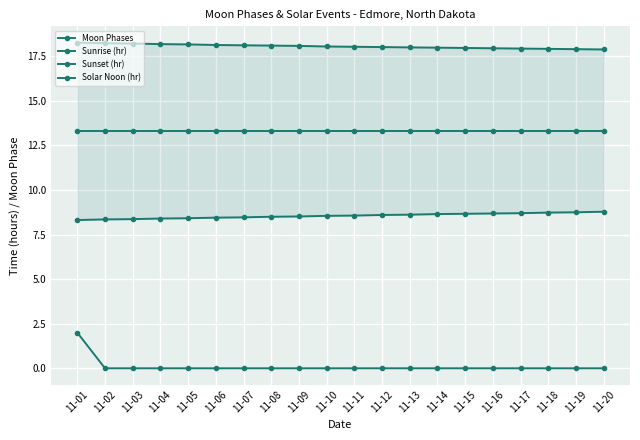

Rank the series at 11-07 from highest to lowest value.

Sunset (hr), Solar Noon (hr), Sunrise (hr), Moon Phases